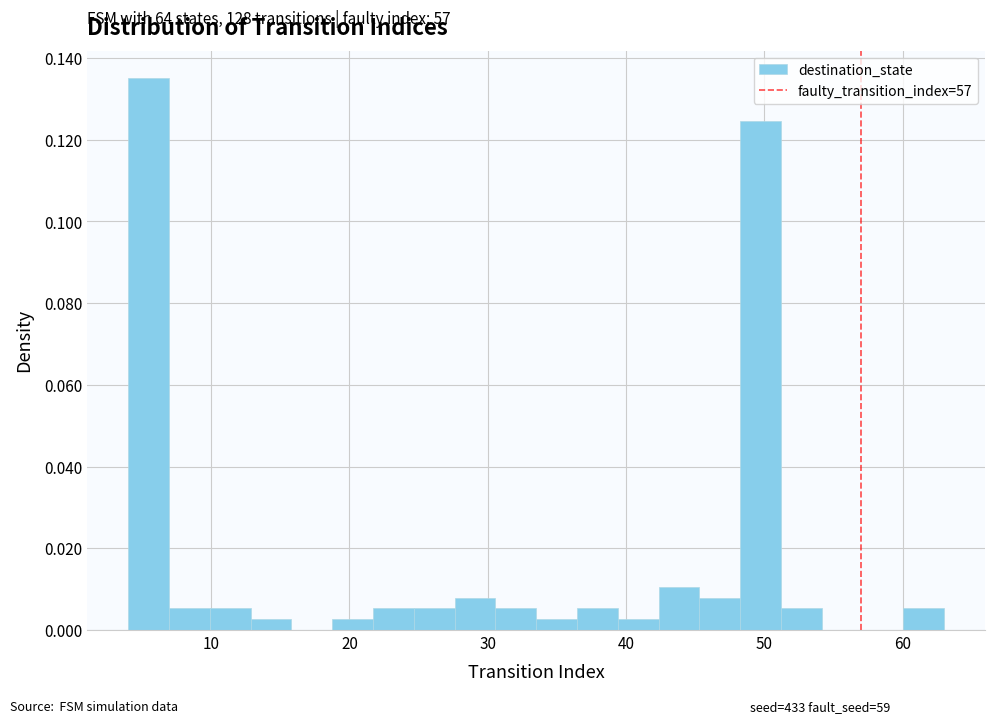

Read against the x-axis, roughly where is the centre of the tallest bar?

5